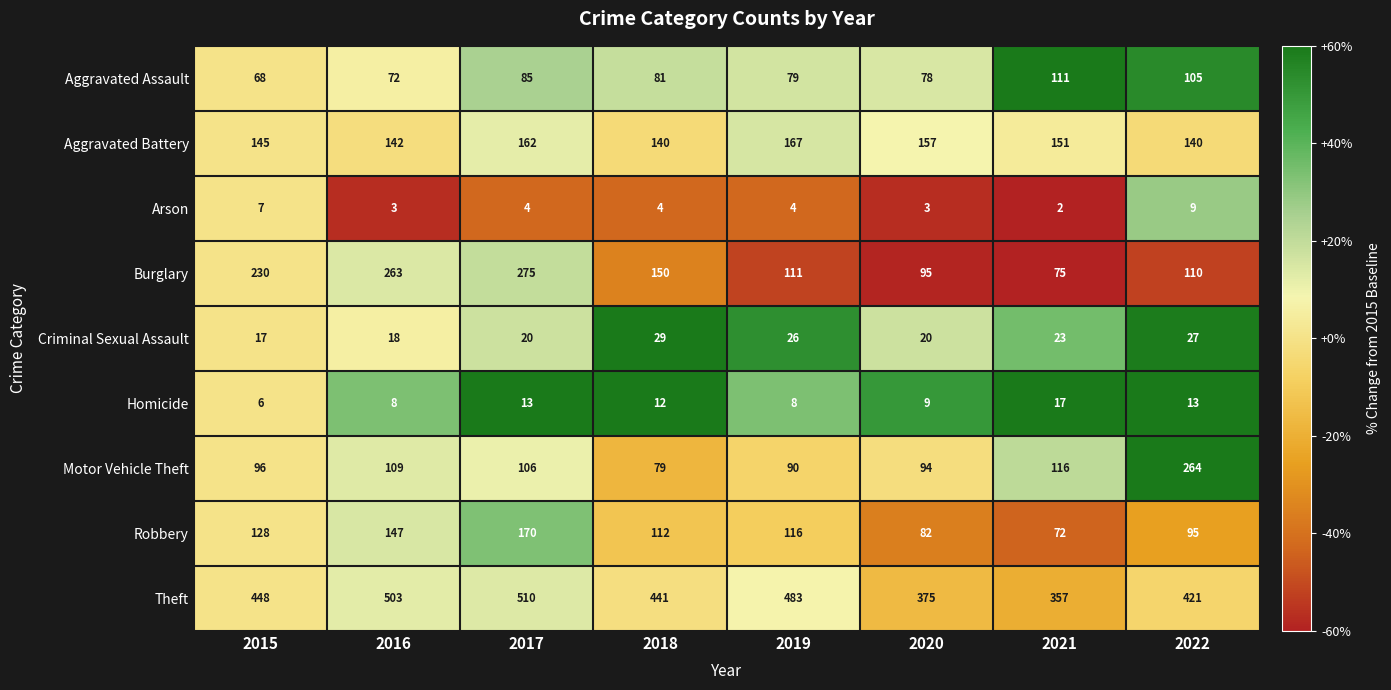

Count the number of categories in the chart.

8